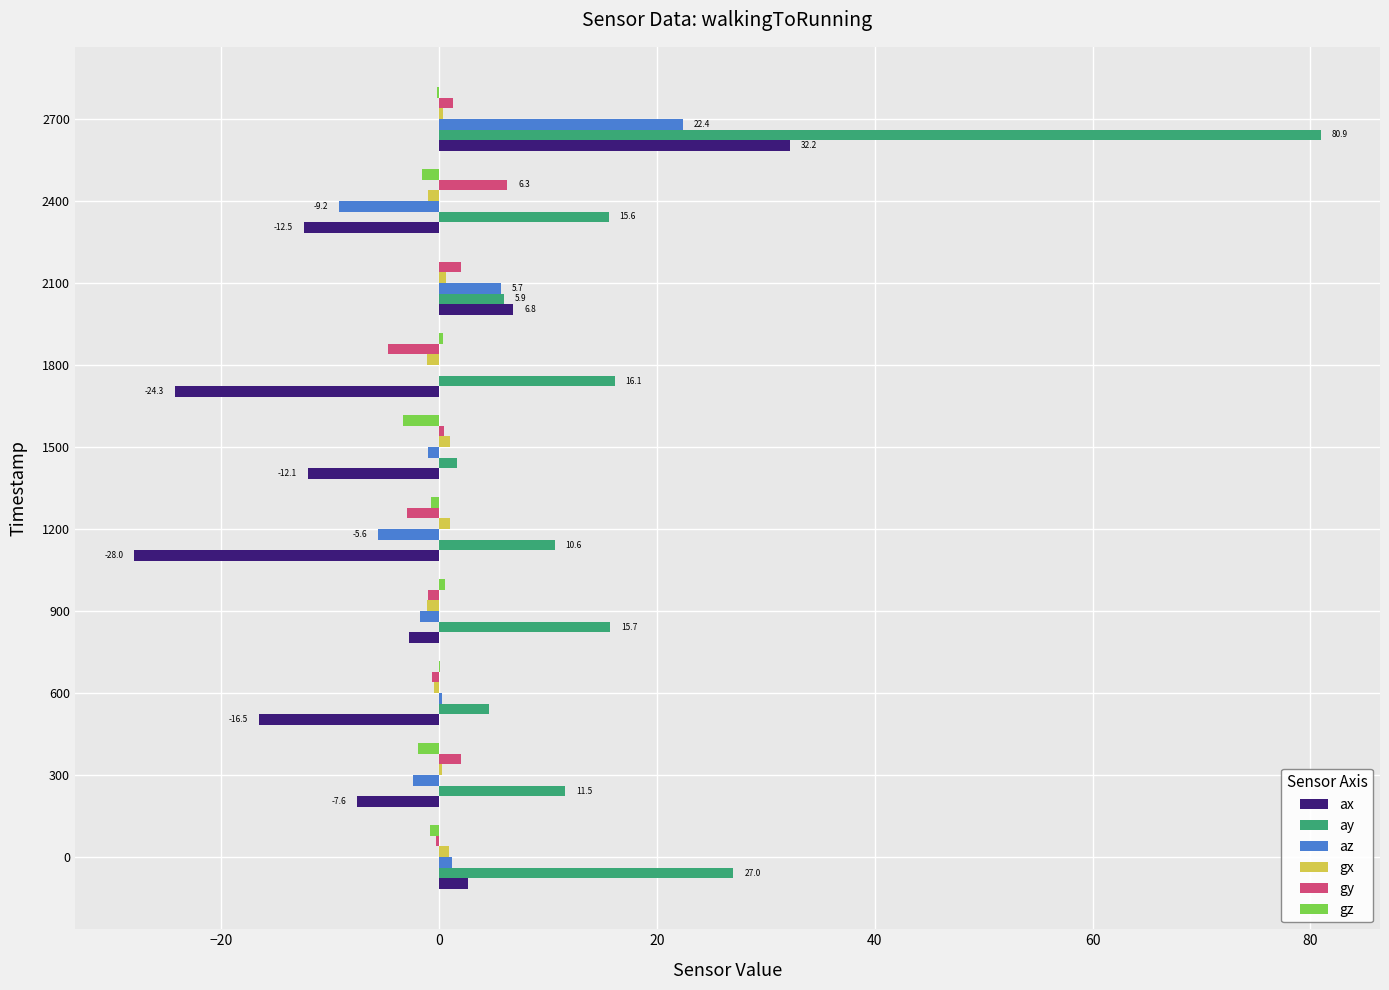

The gz series shows -3.3 at 1500. True or false?

True